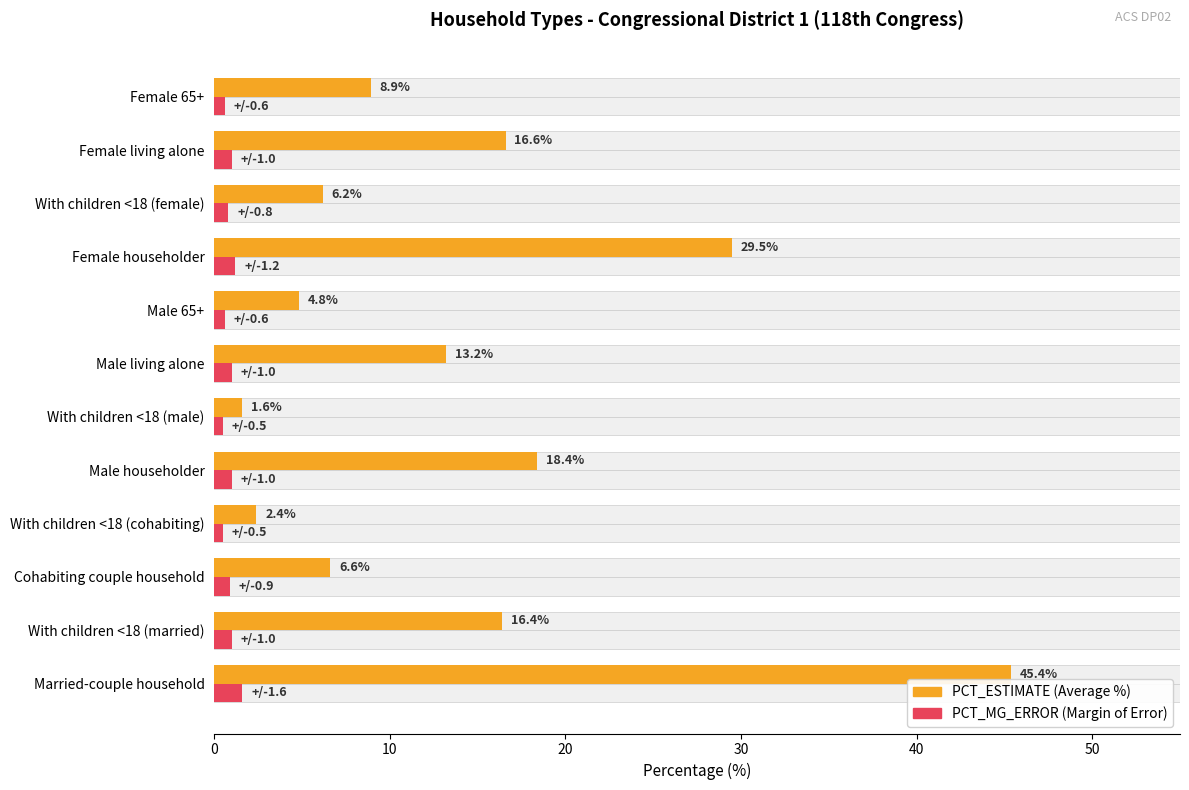

What is the sum of all PCT_ESTIMATE values?

170.0